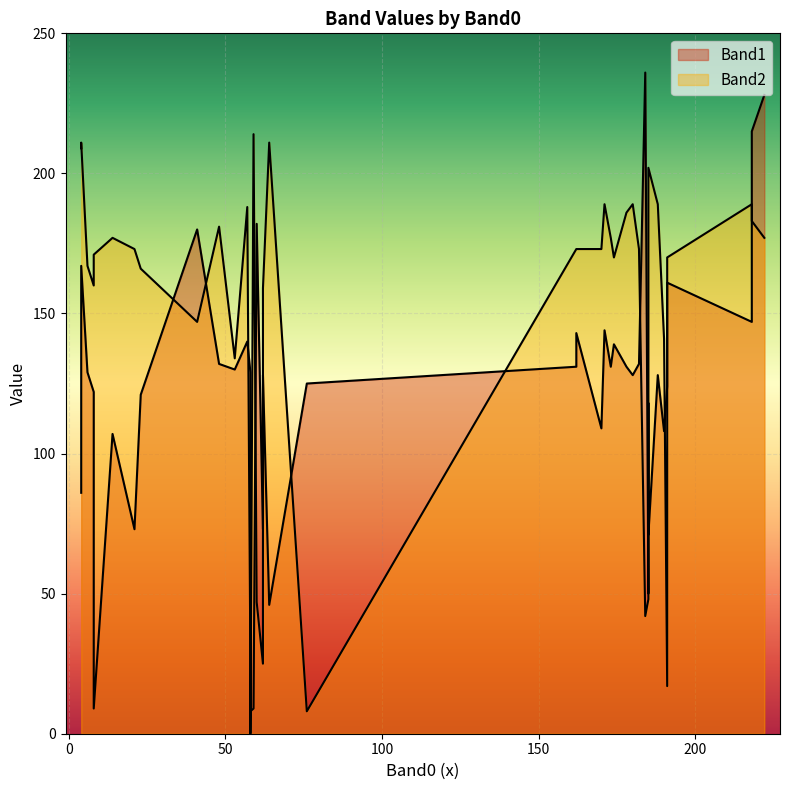

How many values in the Band1 series are below 129?

20